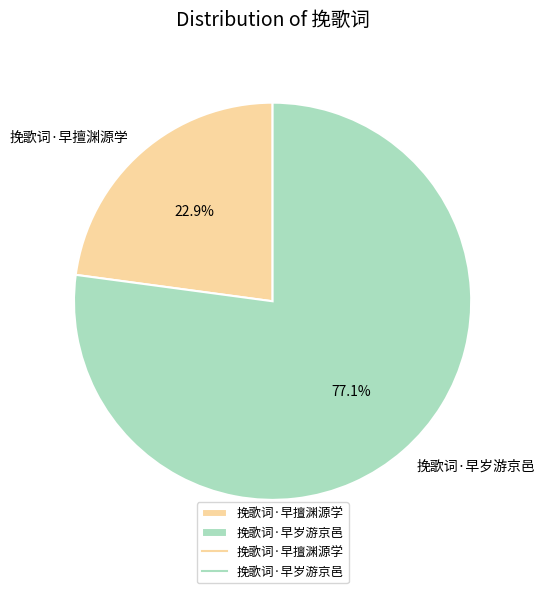

How much of the chart is everything except 挽歌词·早擅渊源学?

77.1%